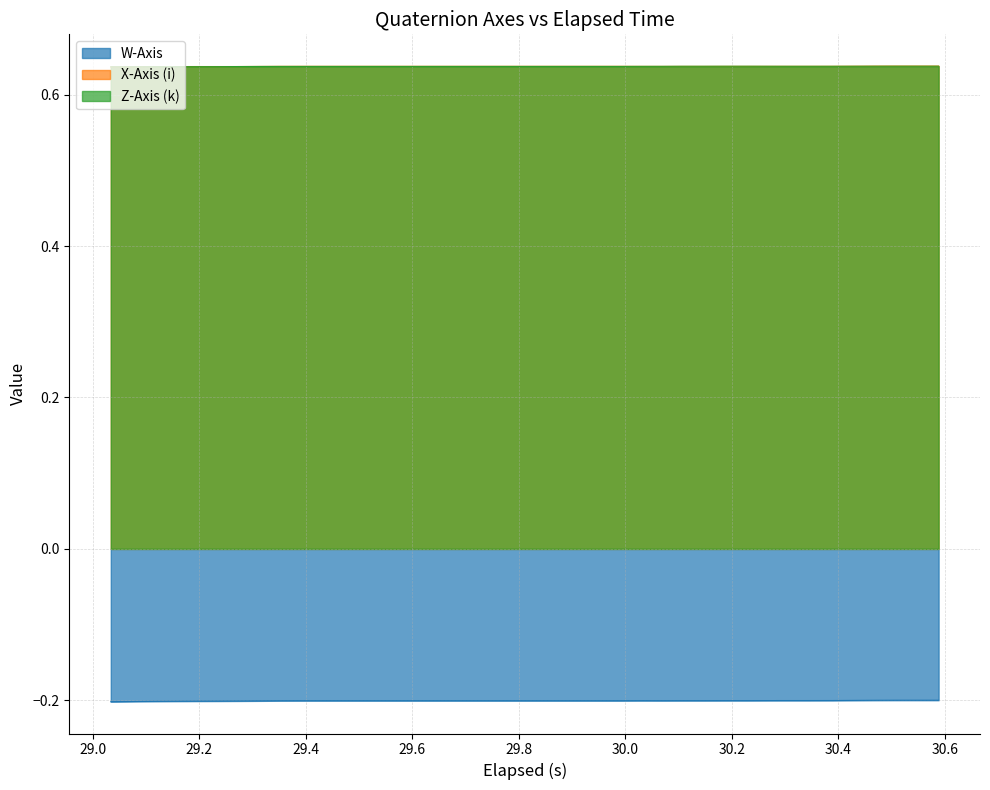

True or false: W-Axis and X-Axis (i) cross at least once.

False